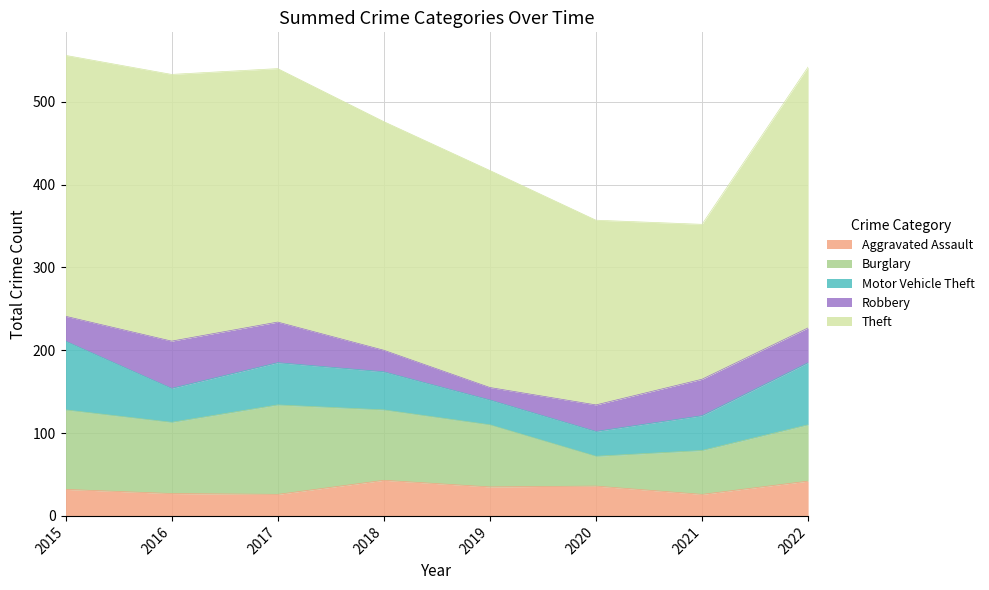

How many values in the Theft series are below 306?

4